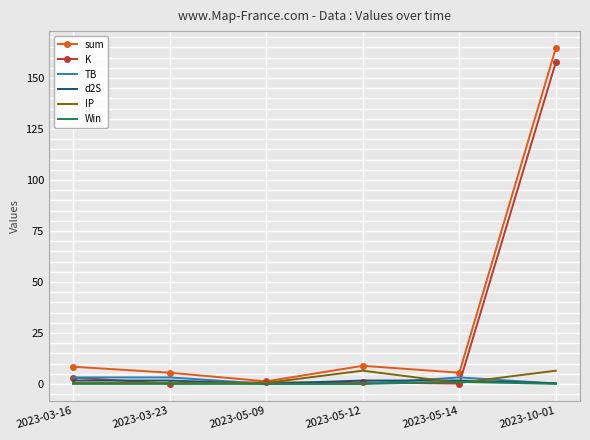

Which series has the widest spread of values?

sum